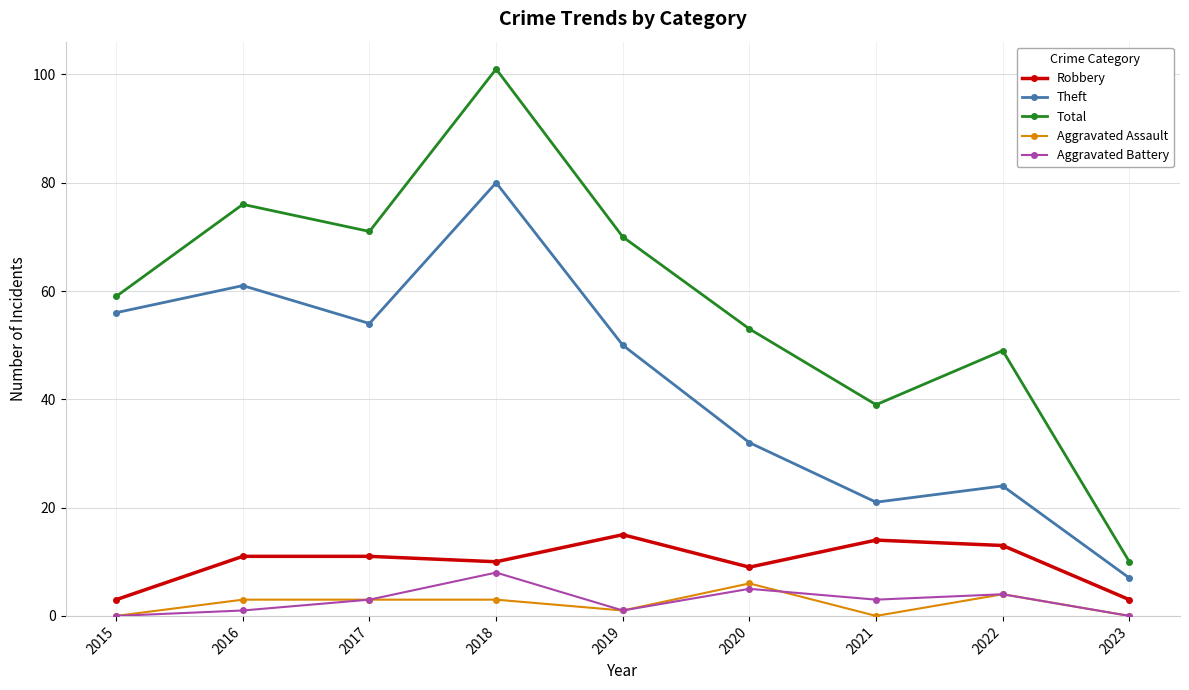

What is the sum of the Robbery values at 2018 and 2019?

25